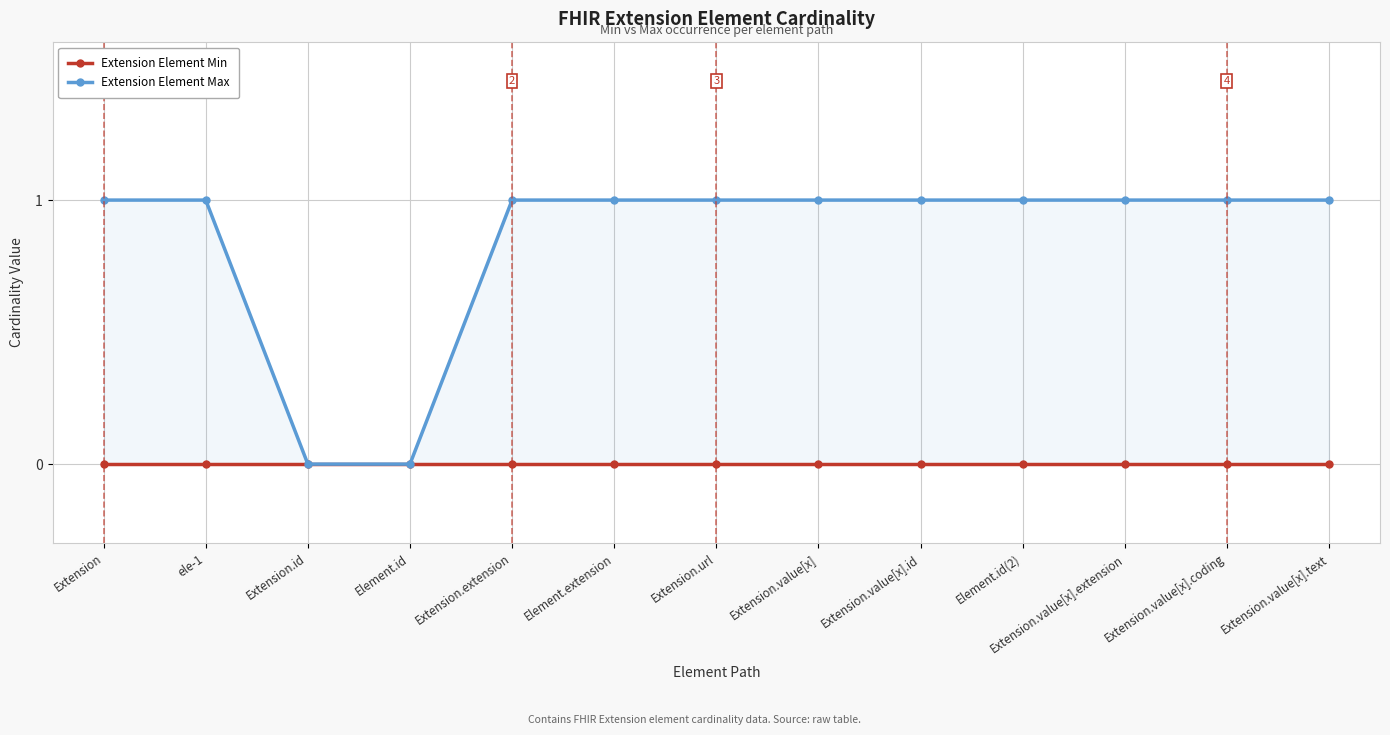

What is the difference between the maximum and second lowest values in the Extension Element Max series?

1